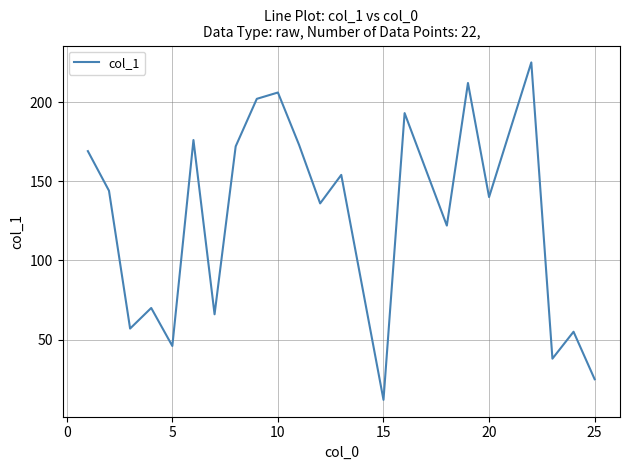

Reading left to right, list all the values displayed in this chart.

169	144	57	70	46	176	66	172	202	206	173	136	154	12	193	122	212	140	225	38	55	25